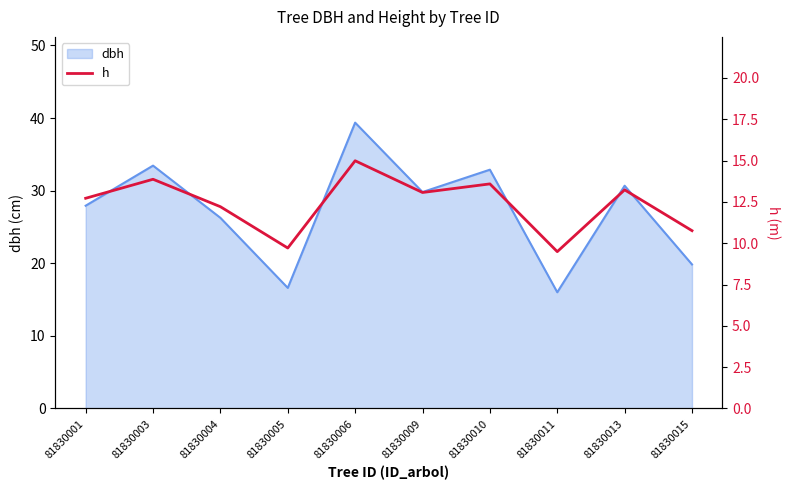

Where is the data nearest to the value 12?

81830004